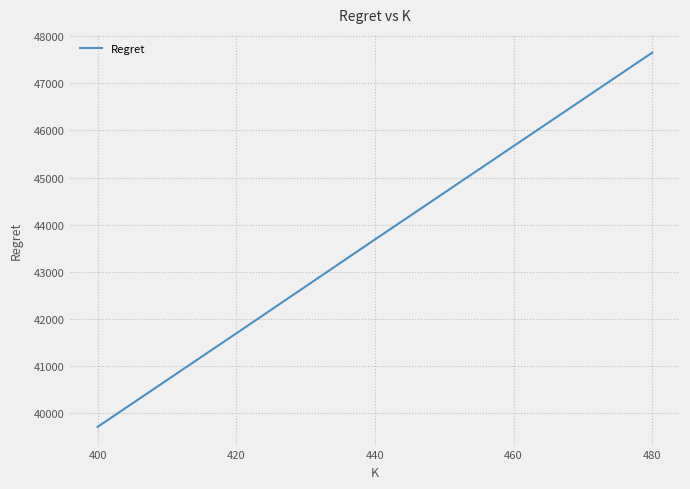

What is the sum of the values at 420 and 480?

89345.6